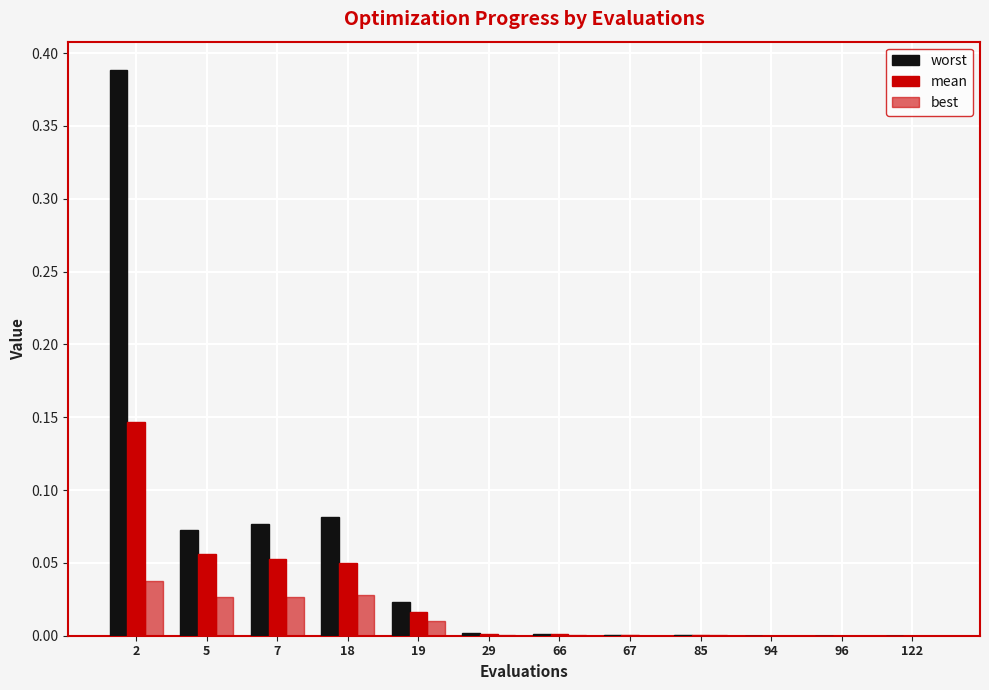

True or false: best has a value of 0.0 at 85.

True